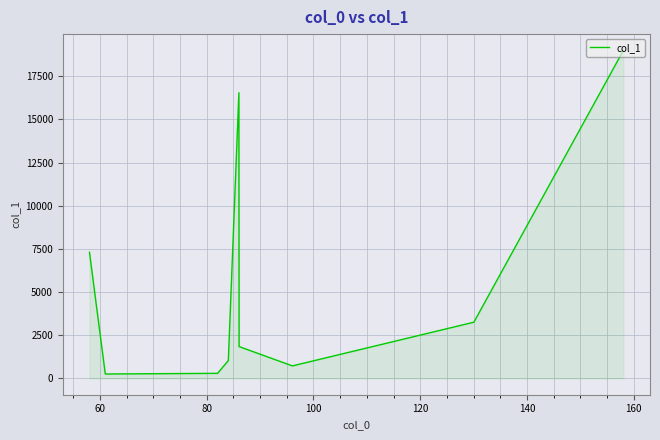

What is the average value?

5580.5